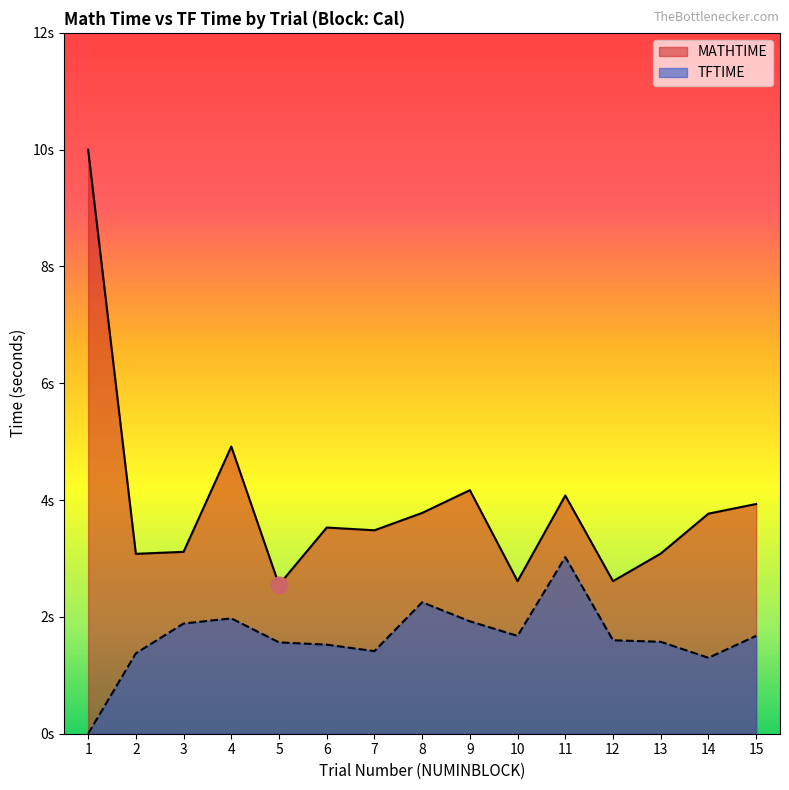

At which label does MATHTIME reach its peak?

1